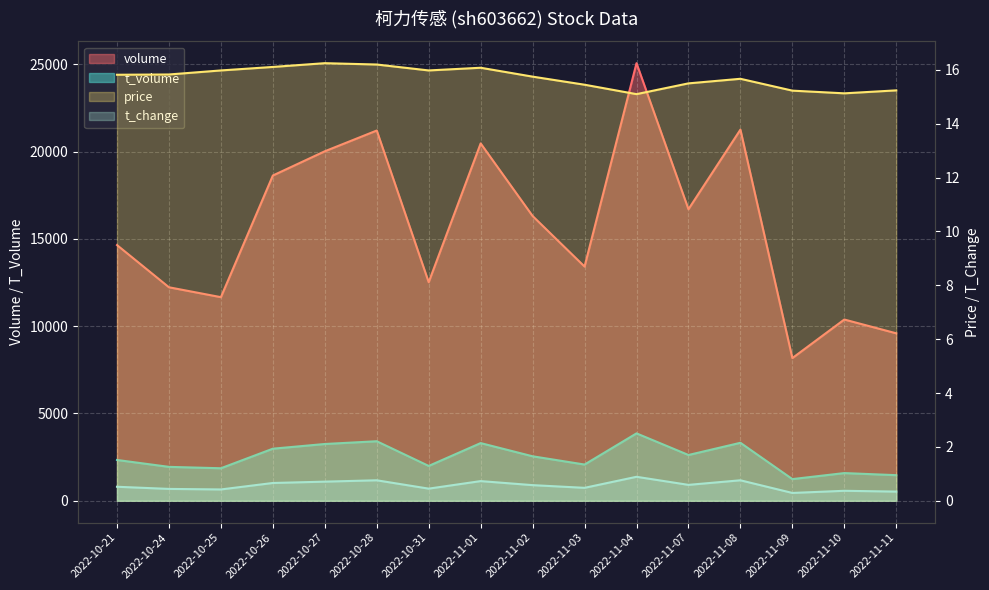

True or false: t_volume and price intersect in this chart.

False